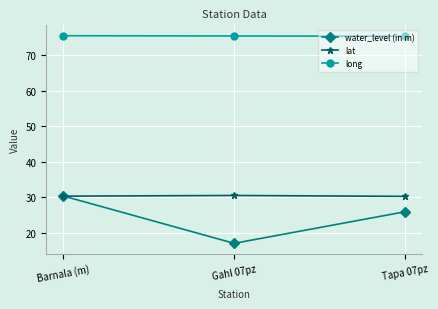

What position from the right is Gahl 07pz?

2